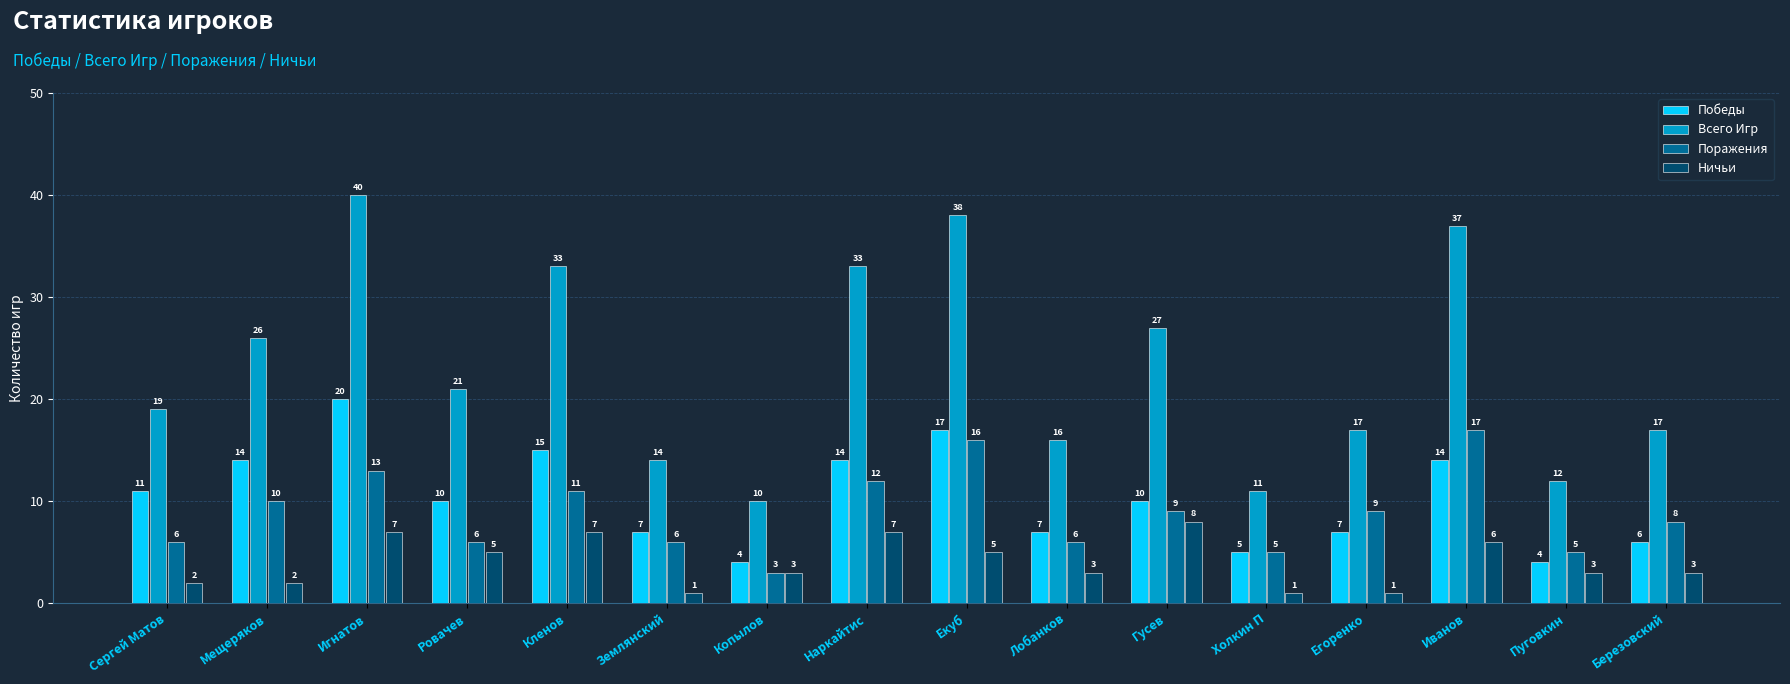

What is the difference between the maximum and minimum values in the Всего Игр series?

30